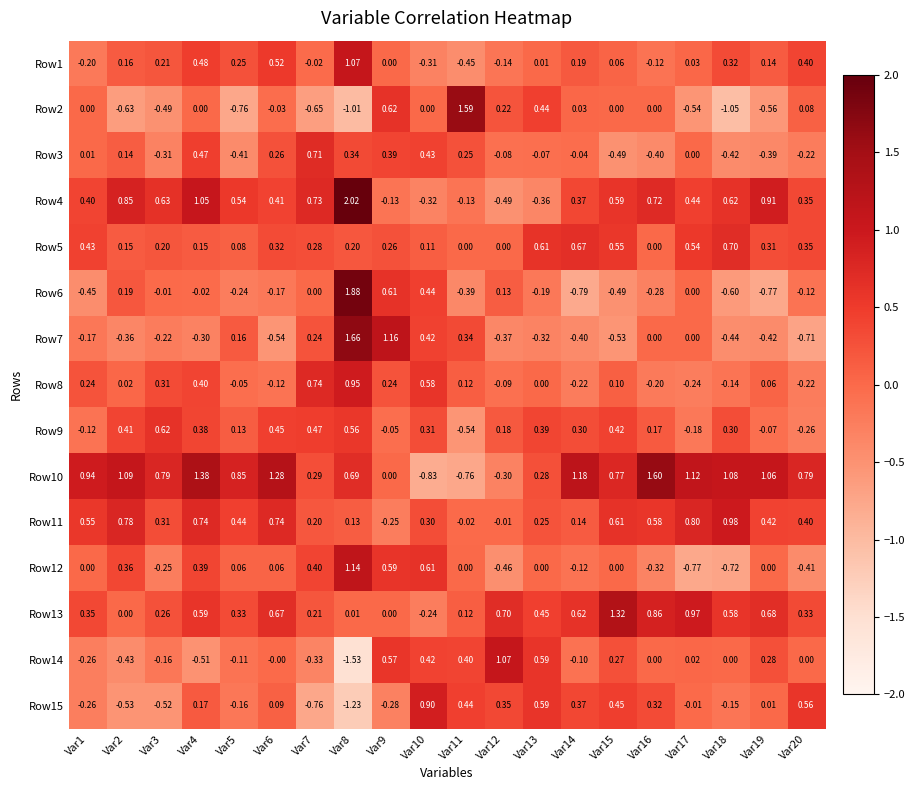

Count the number of data series in this chart.

15